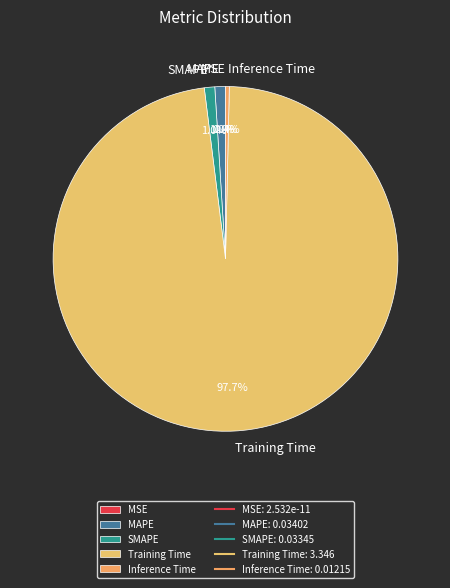

What percentage is the MAPE slice, to the nearest percent?

1%